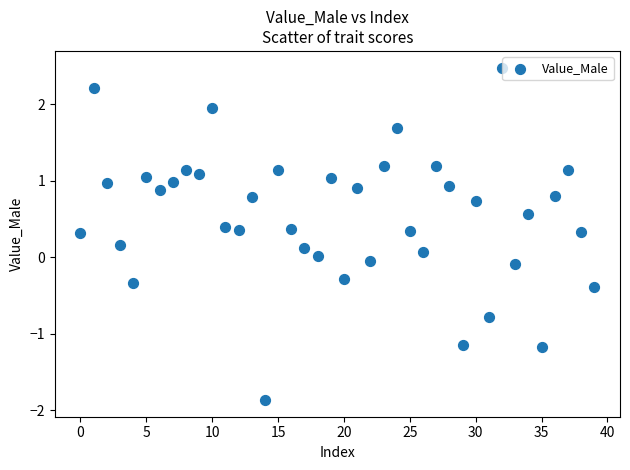

What is the range of Y values (max minus min)?

4.3